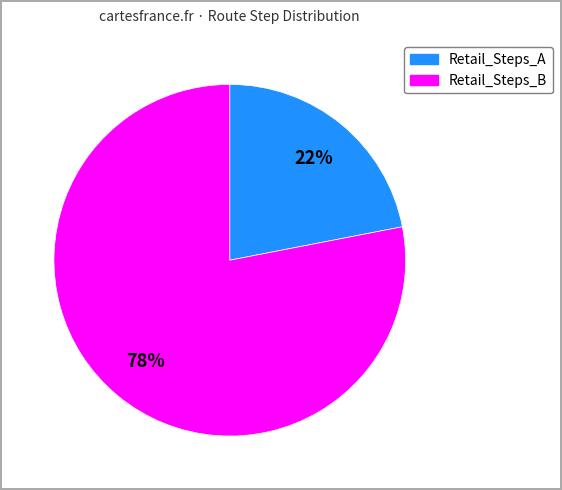

To the nearest percent, what is the difference between the largest and smallest slice percentages?

56%